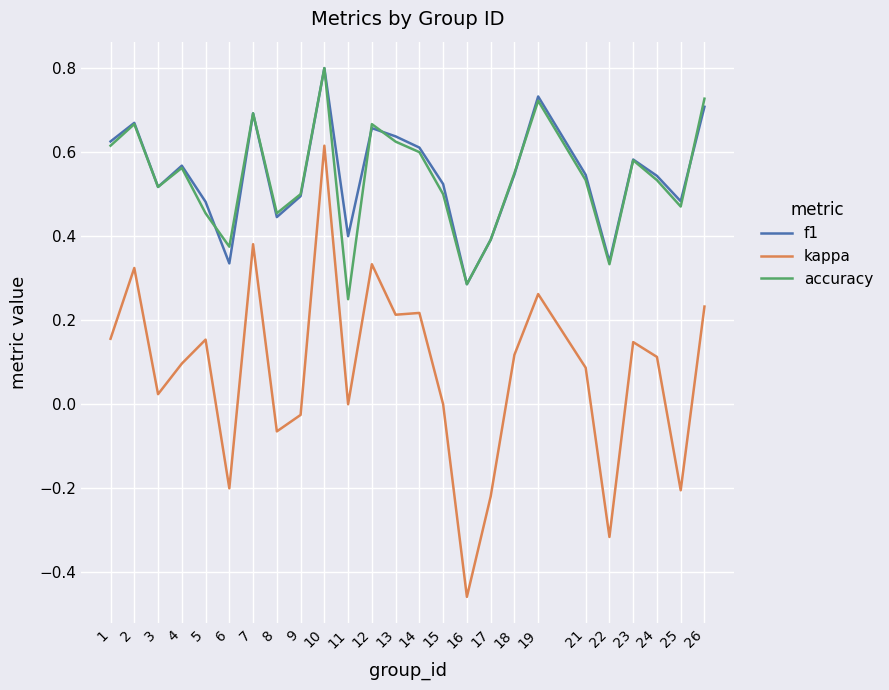

In accuracy, how many points are higher than both neighbors (excluding endpoints)?

7